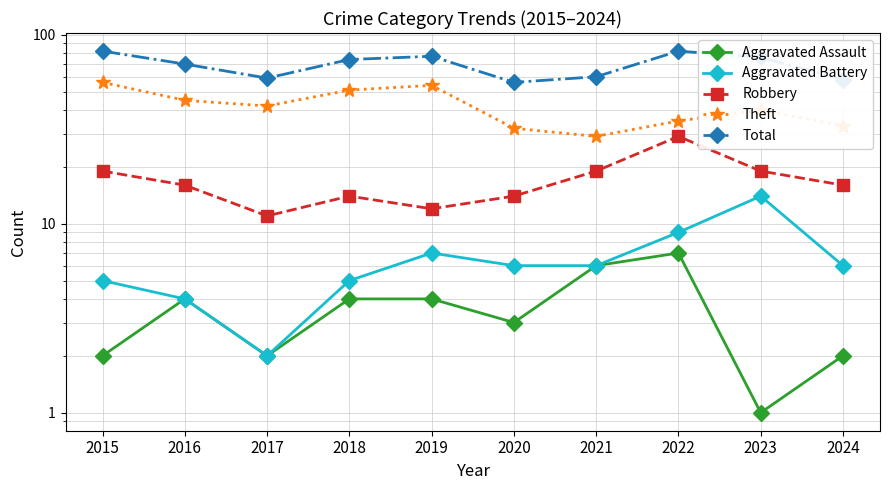

What is the highest value of the Aggravated Battery series?

14